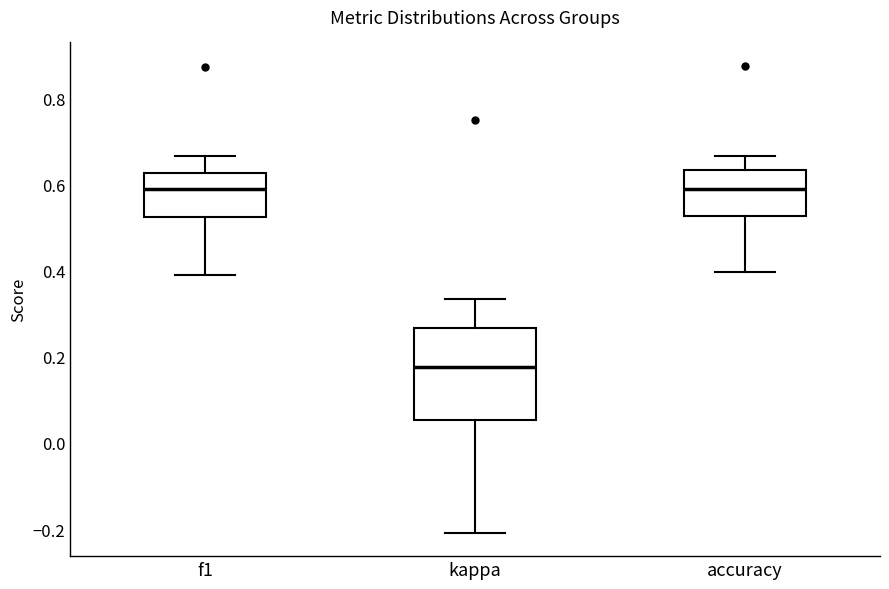

Reading left to right, read every box against the y-axis: the position of its median line, the range the box covers, and the ends of its whiskers. The values are not printed on the chart, so give them approximately, as read against the axis.

f1: median 0.58, box 0.52 to 0.62, whiskers 0.38 to 0.66
kappa: median 0.18, box 0.06 to 0.26, whiskers -0.20 to 0.34
accuracy: median 0.58, box 0.52 to 0.64, whiskers 0.40 to 0.66